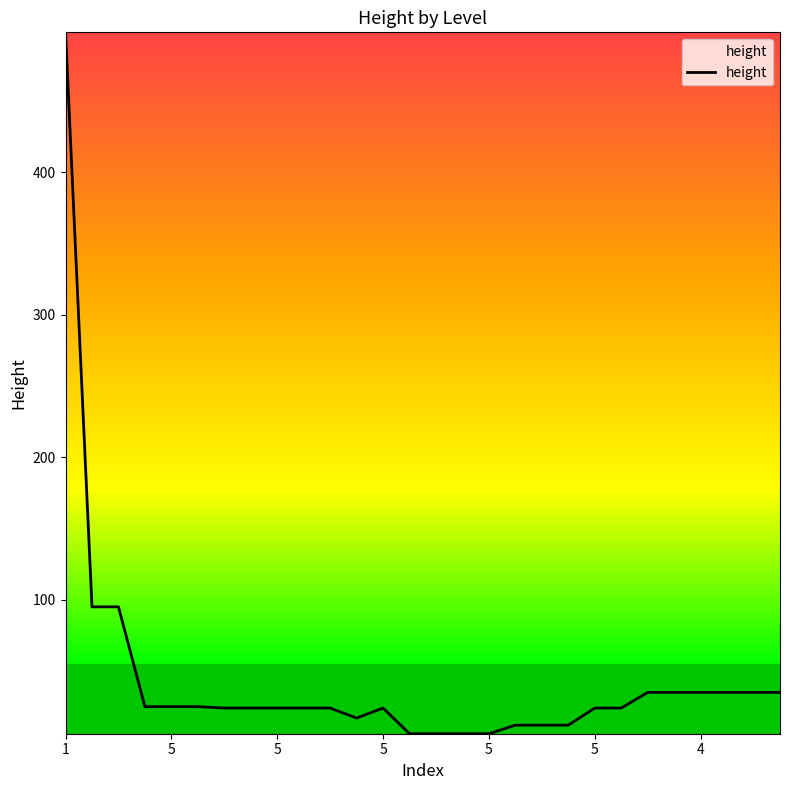

Is this an area chart (filled region under the line)?

No